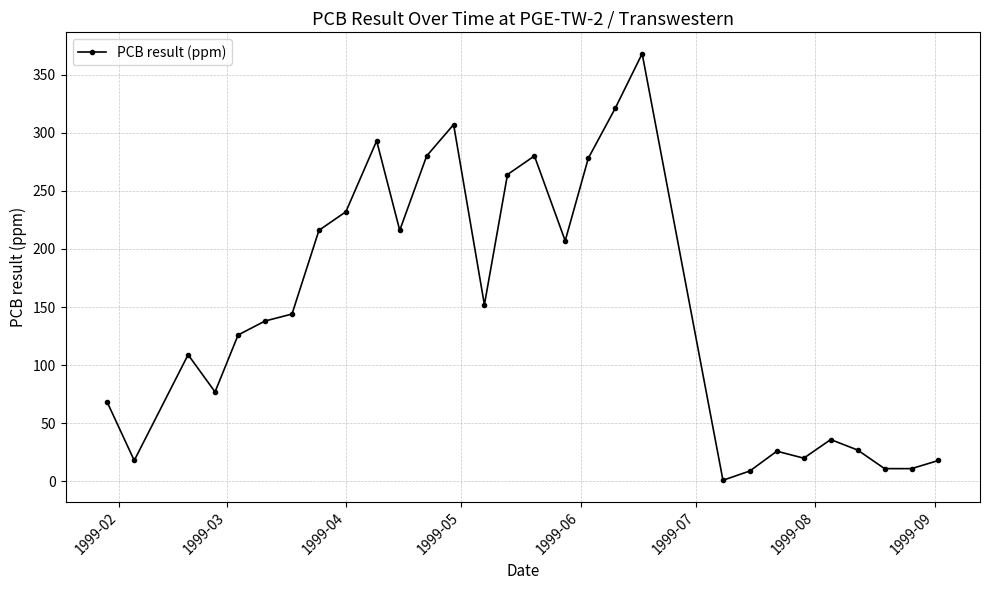

What is the maximum value shown in the chart?

368